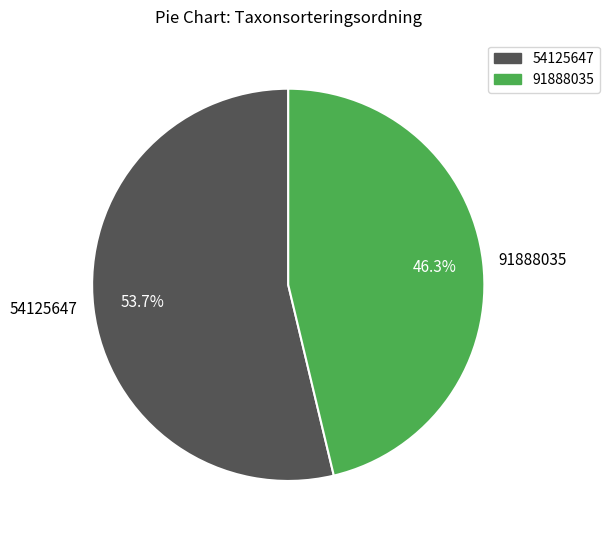

True or false: 54125647 accounts for 48% of the total.

False